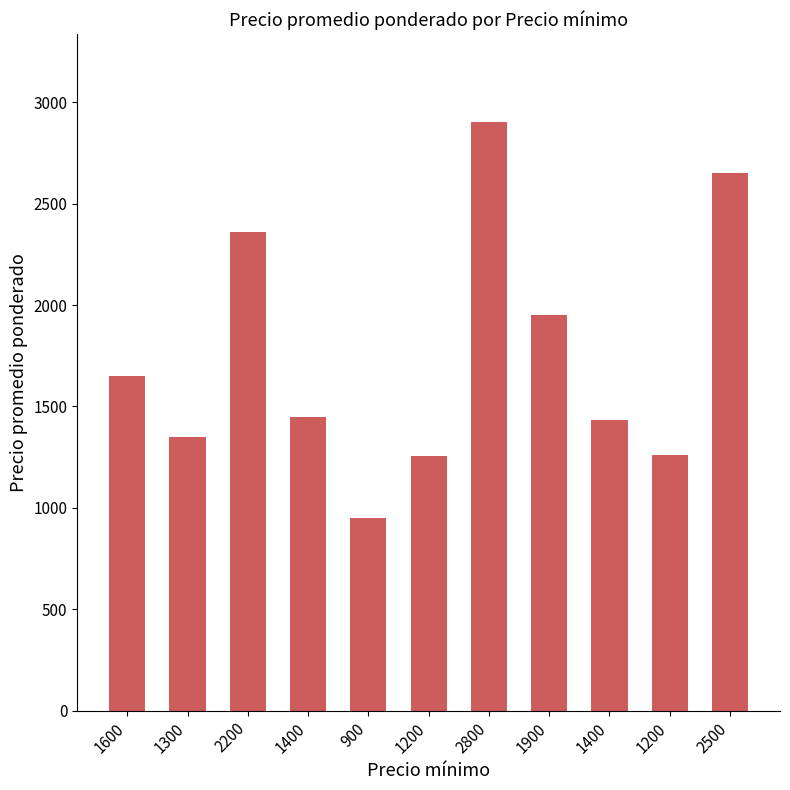

Reading left to right, what are all the values shown in this chart?

1650	1350	2359	1450	952	1255	2900	1950	1434	1261	2650